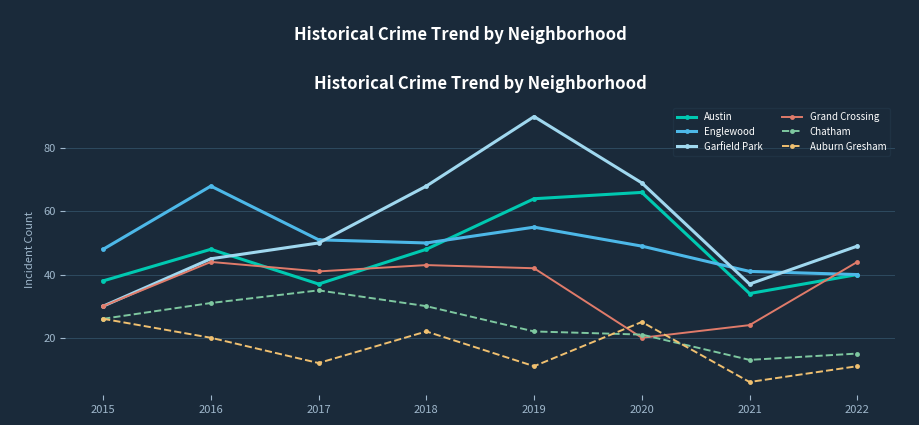

Is it true that Chatham equals 4 at 2020?

False